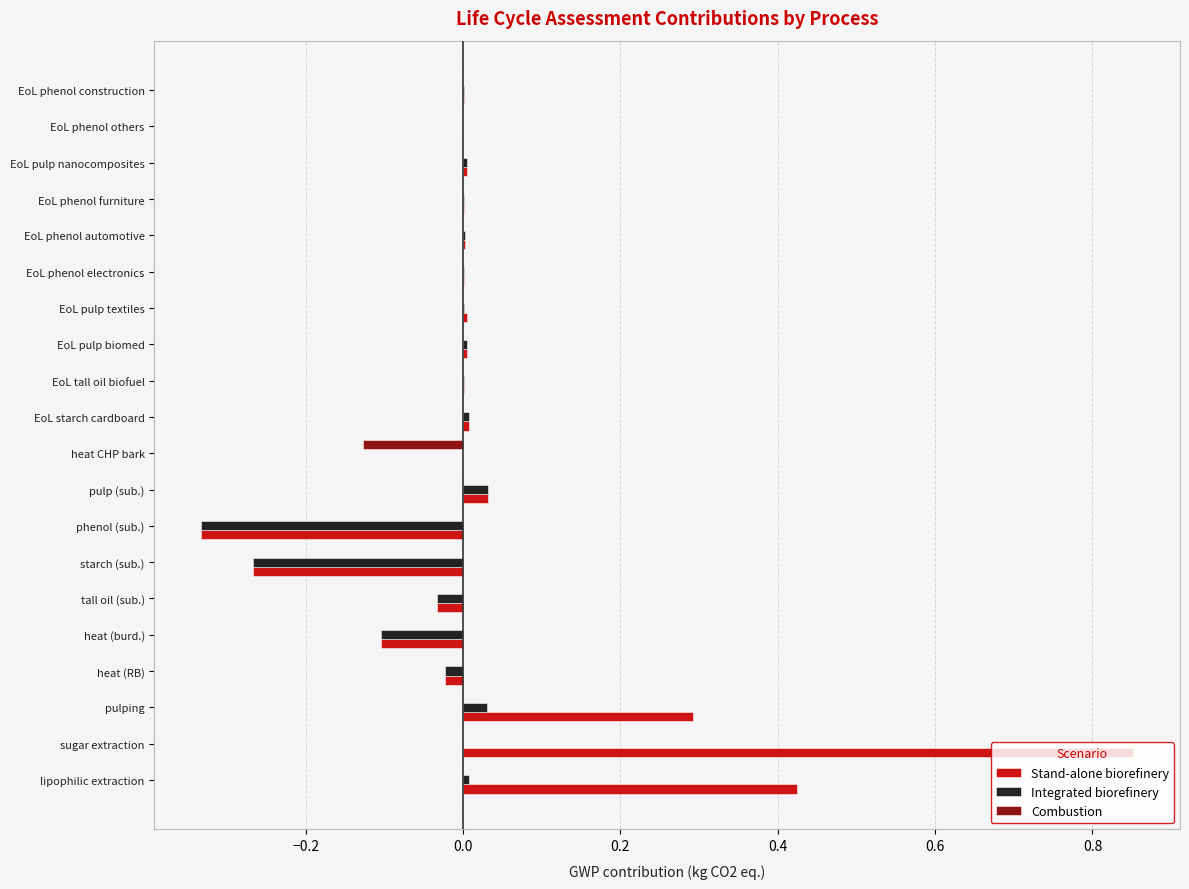

What is the sum of all Integrated biorefinery values?

-0.7